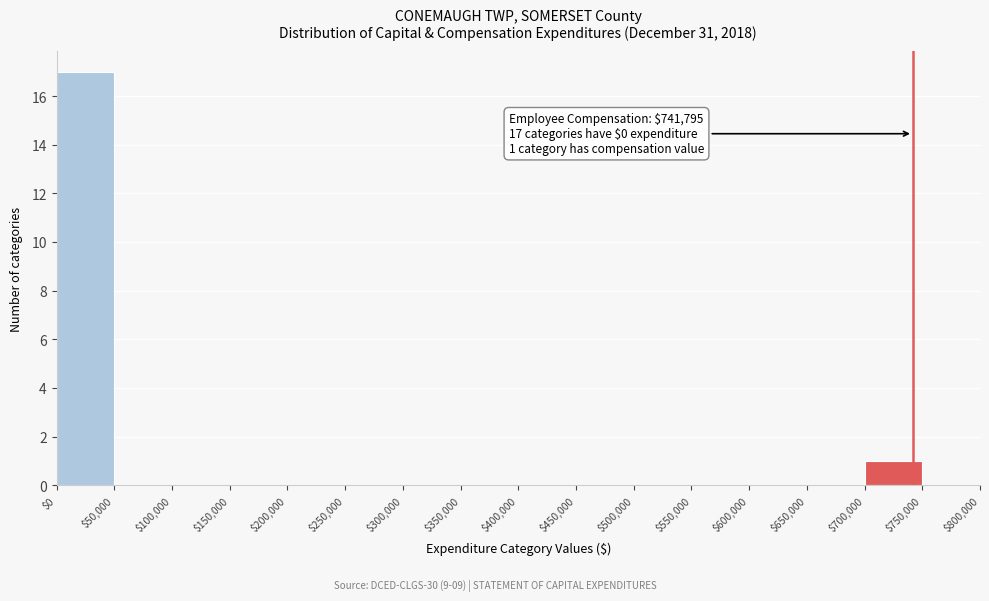

Over which range of the x-axis is the bar tallest?

$0 to $50,000